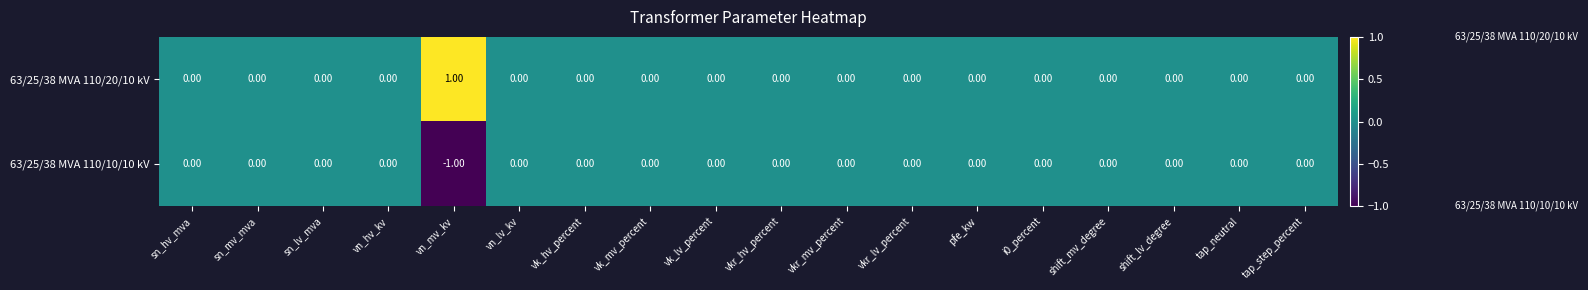

Which series has the largest total across all categories?

63/25/38 MVA 110/20/10 kV